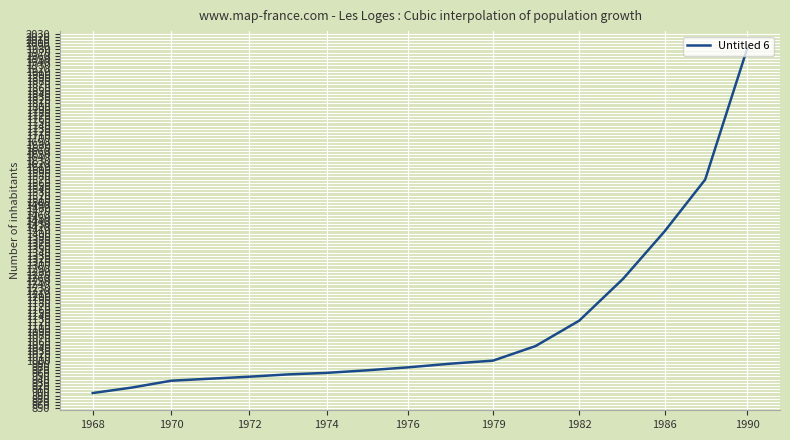

What is the greatest value displayed?

1983.5